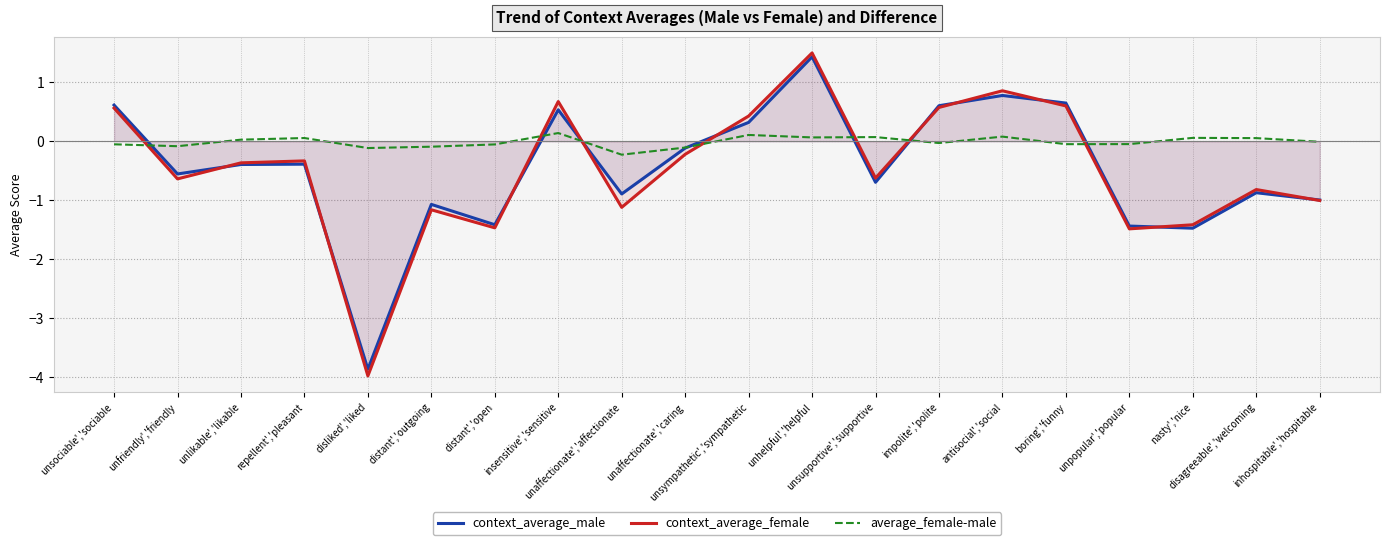

How many series are shown in this chart?

3